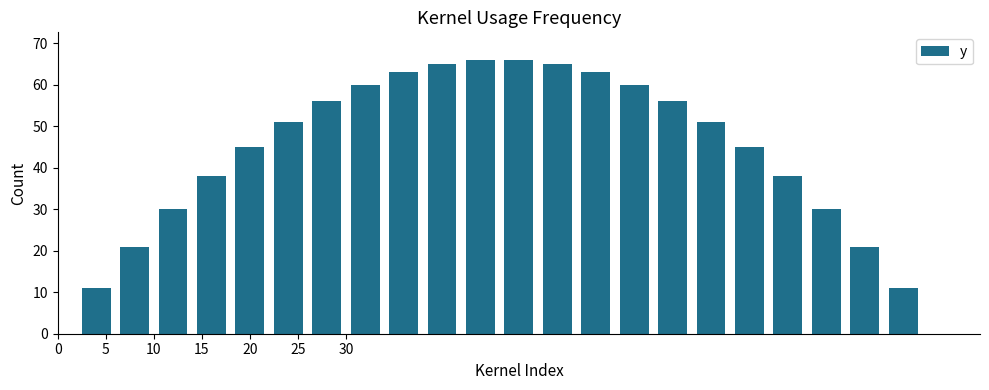

What is the greatest value displayed?

66